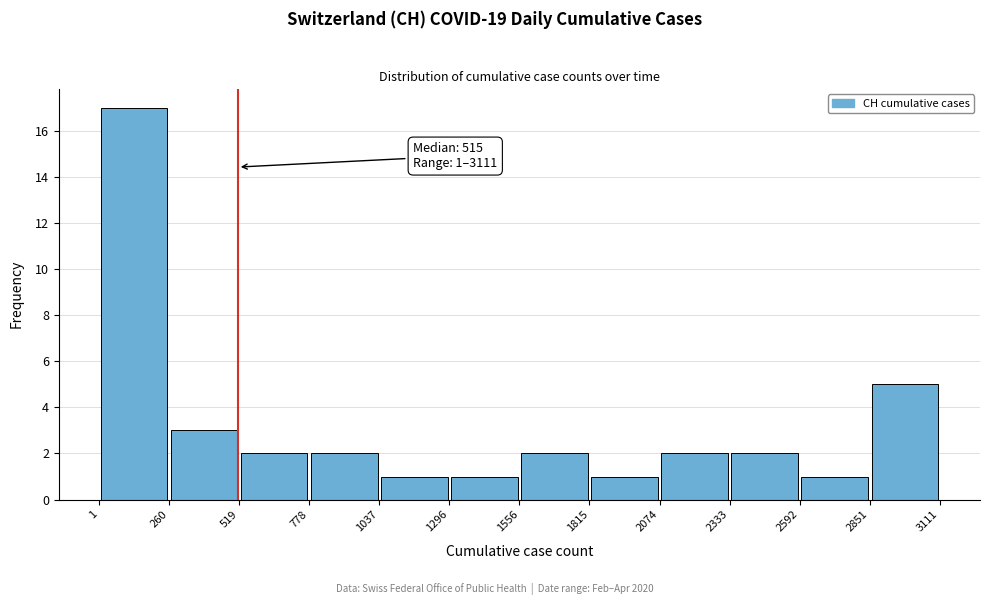

Over which range of the x-axis is the bar tallest?

1 to 260